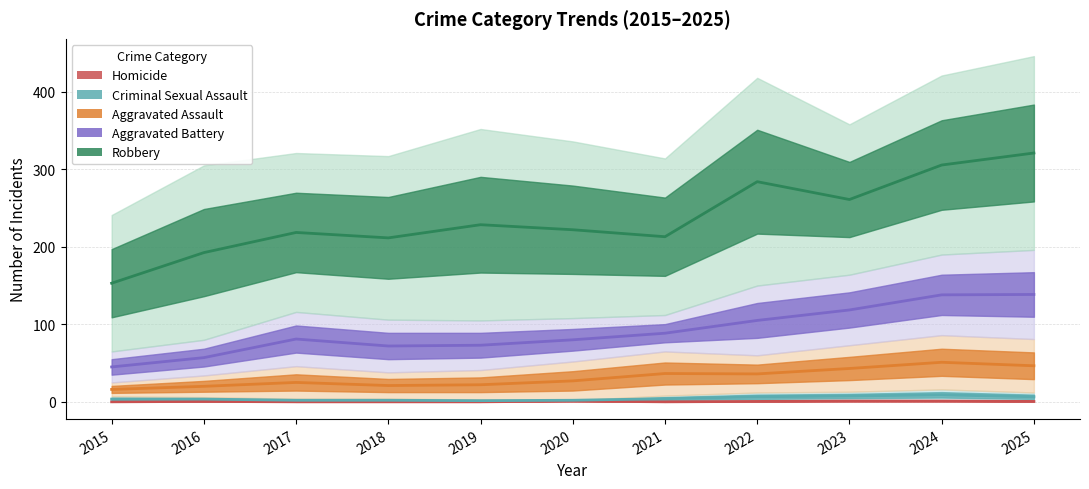

Which series has the largest total across all categories?

Robbery